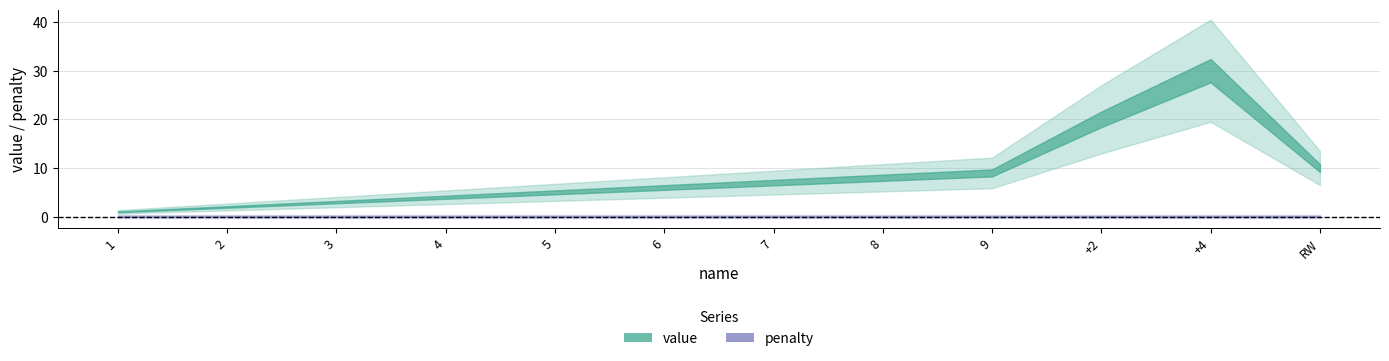

At which category does value reach its first local peak?

+4